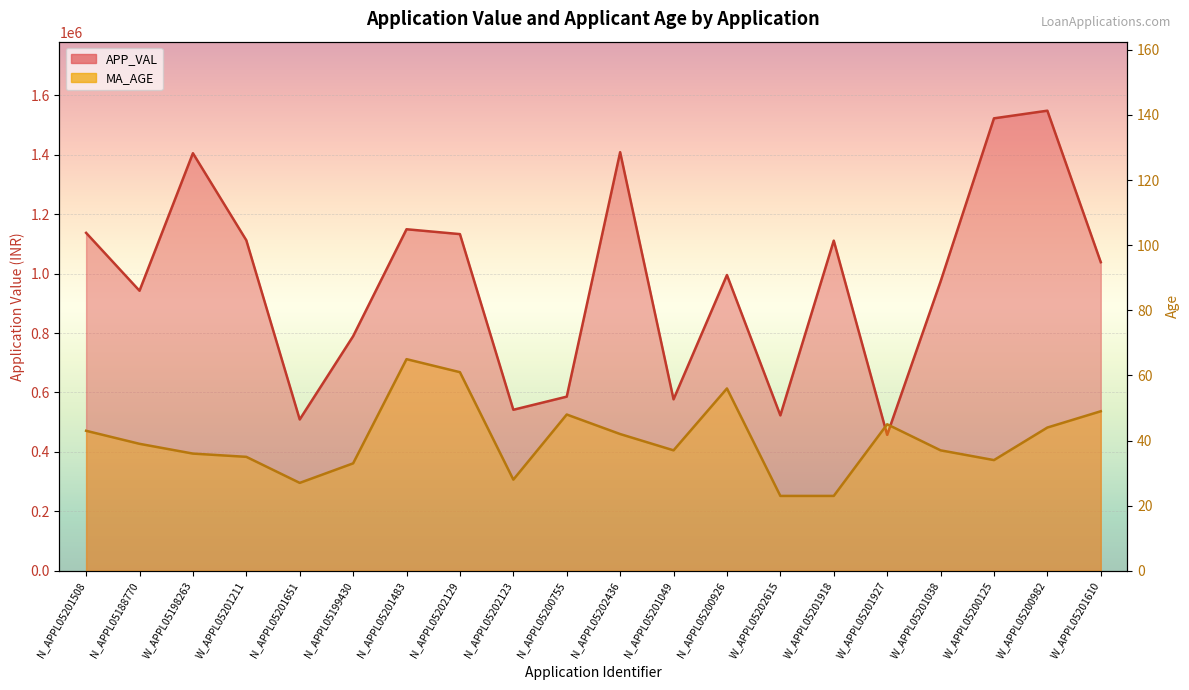

What is the lowest value of the APP_VAL series?

457318